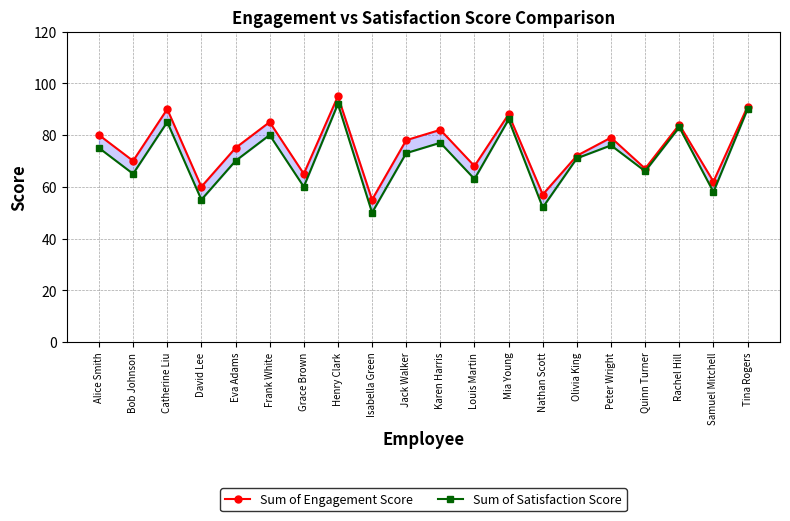

True or false: Sum of Satisfaction Score has more than 0 interior local peaks.

True